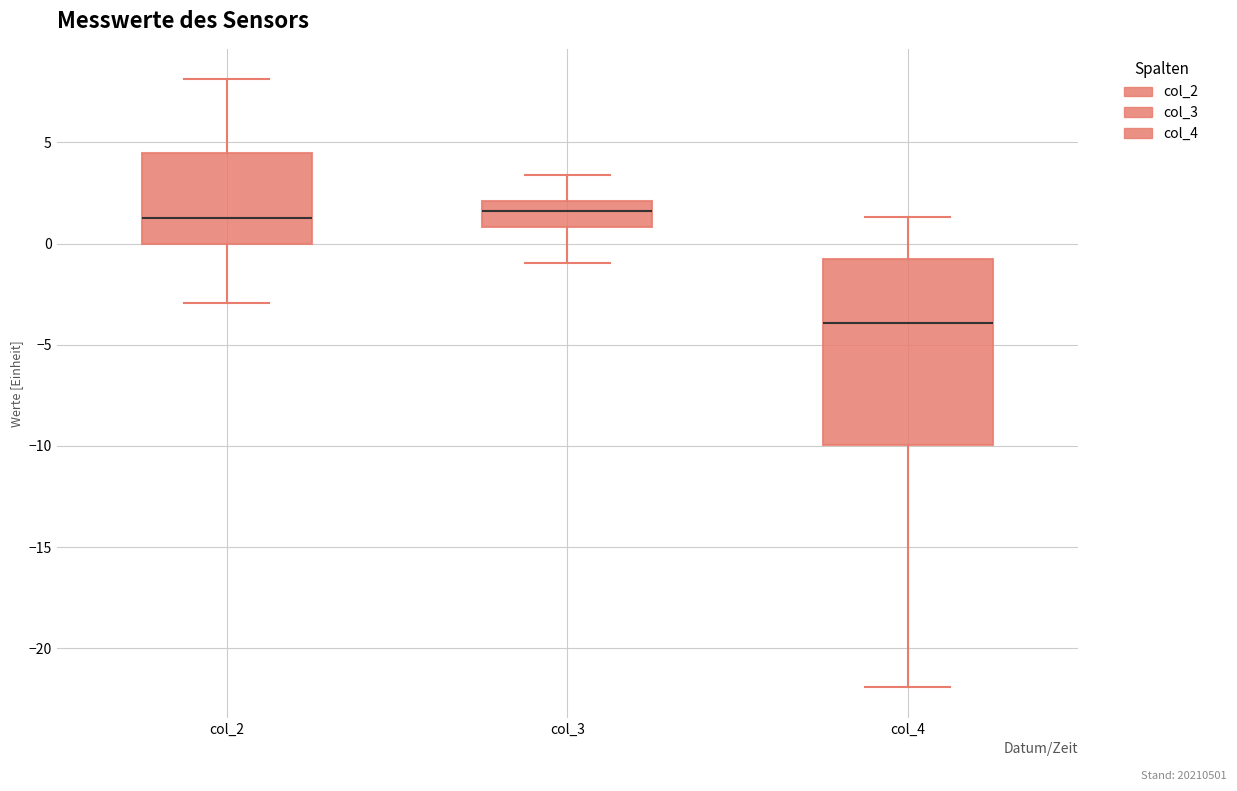

Which box's median line is the lowest?

col_4